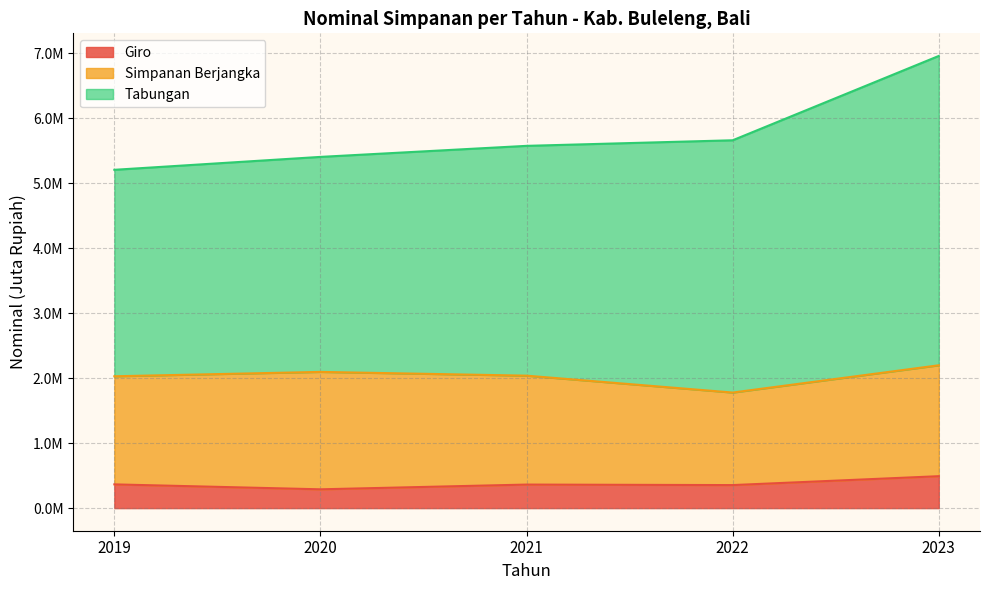

What are all the series names shown in the legend?

Giro, Simpanan Berjangka, Tabungan